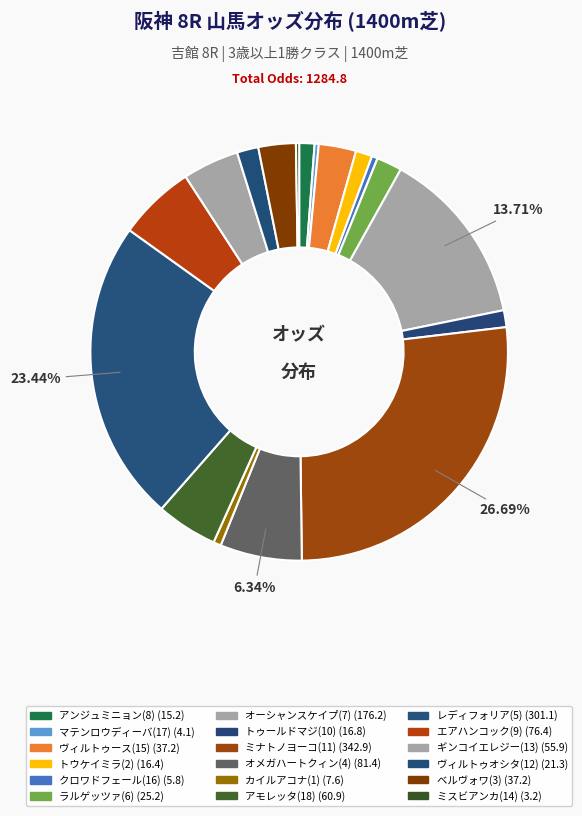

True or false: レディフォリア(5) accounts for 37% of the total.

False